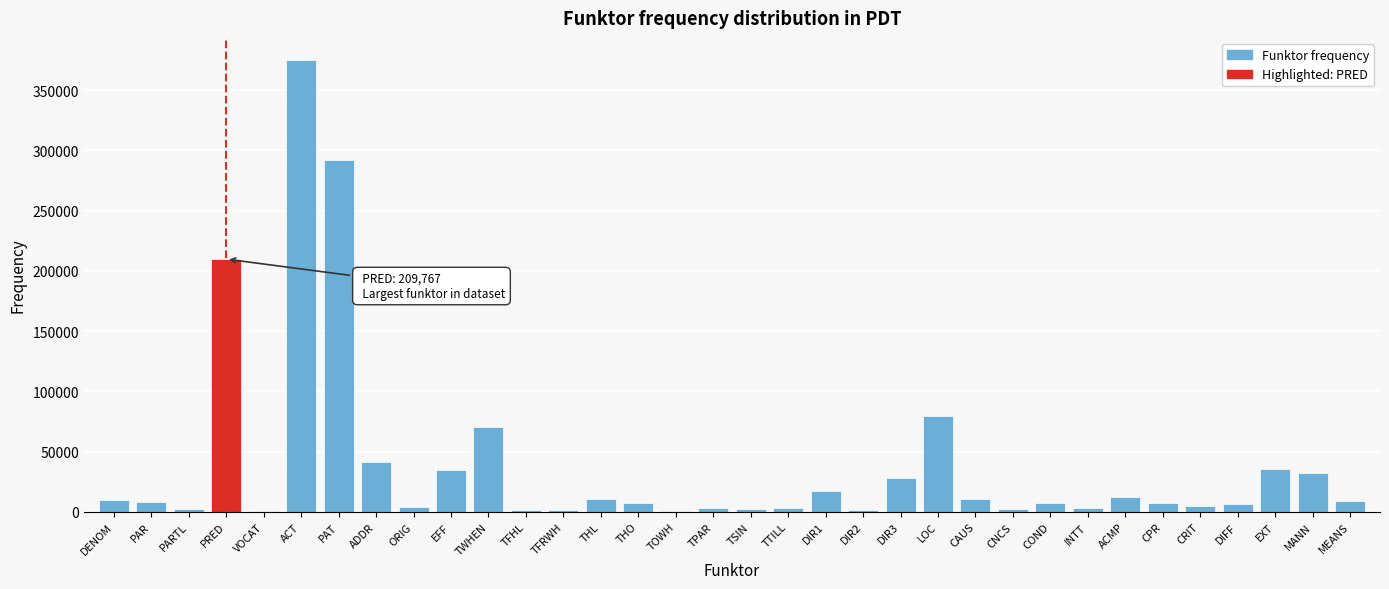

The value at EFF is 34902. True or false?

True